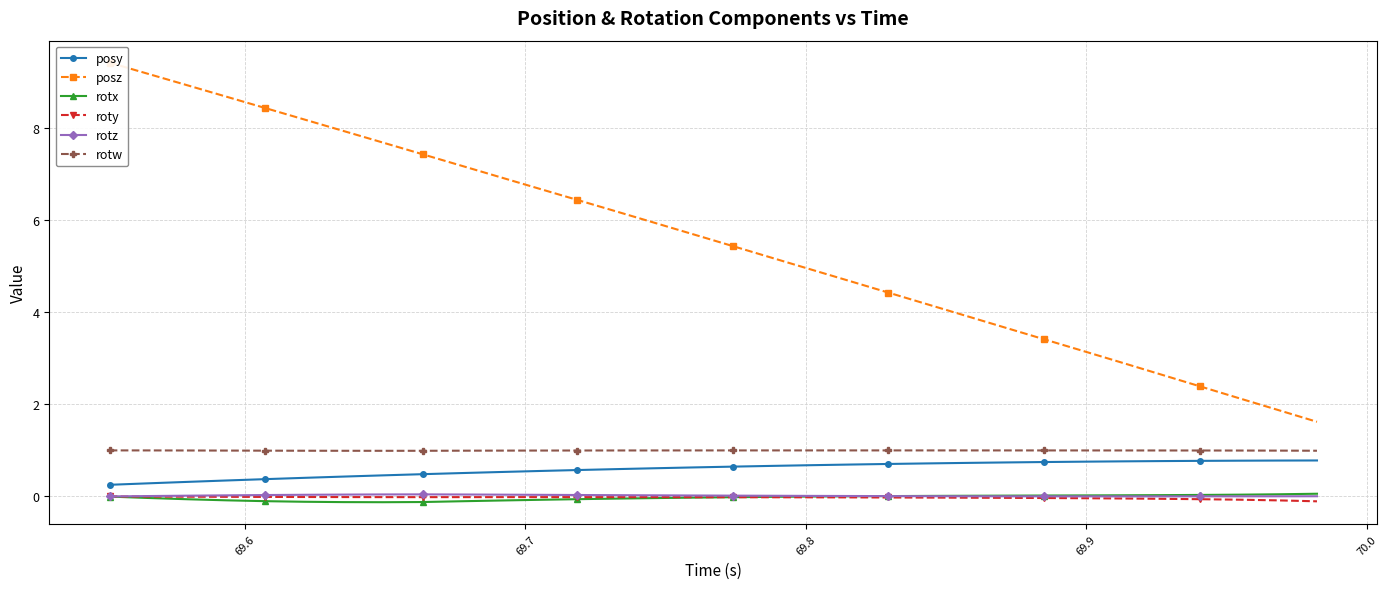

What are all the series names shown in the legend?

posy, posz, rotx, roty, rotz, rotw